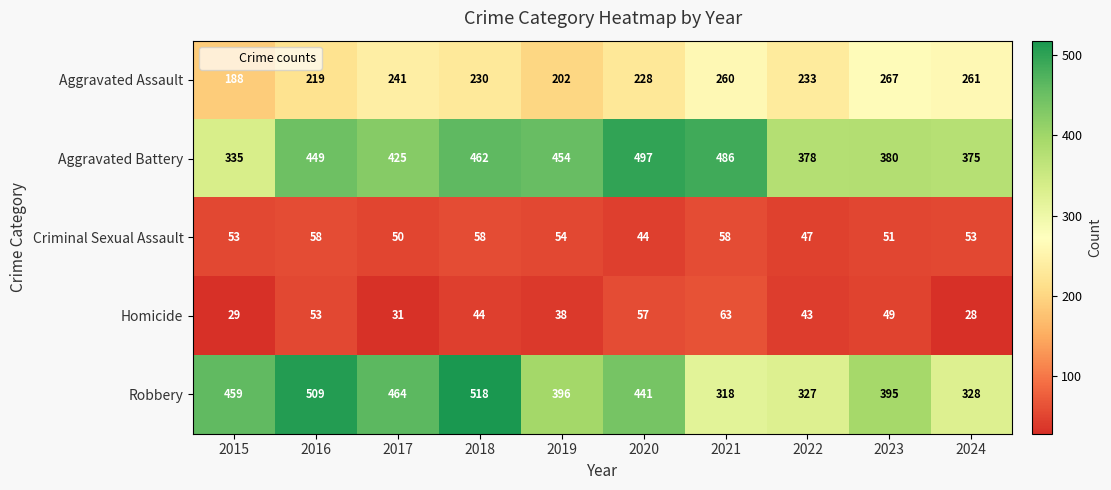

At which category does the chart reach its peak across all series?

2018